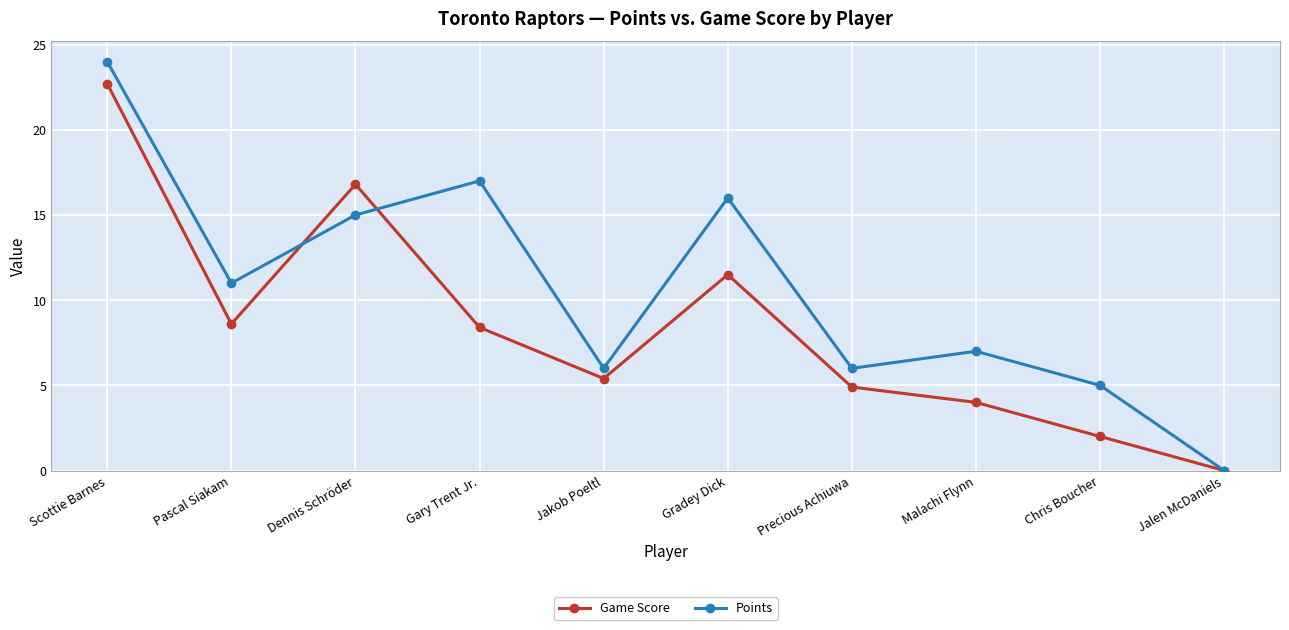

How many categories are shown in the chart?

10